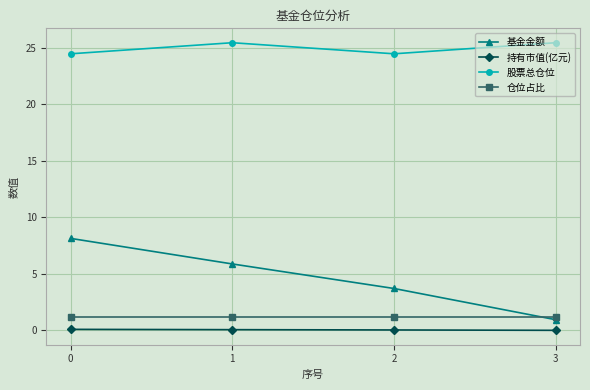

True or false: 基金金额 and 股票总仓位 intersect in this chart.

False